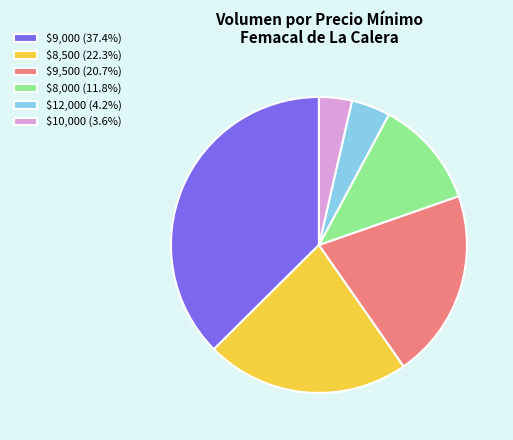

Is $8,500 (22.3%) the majority of the pie?

No